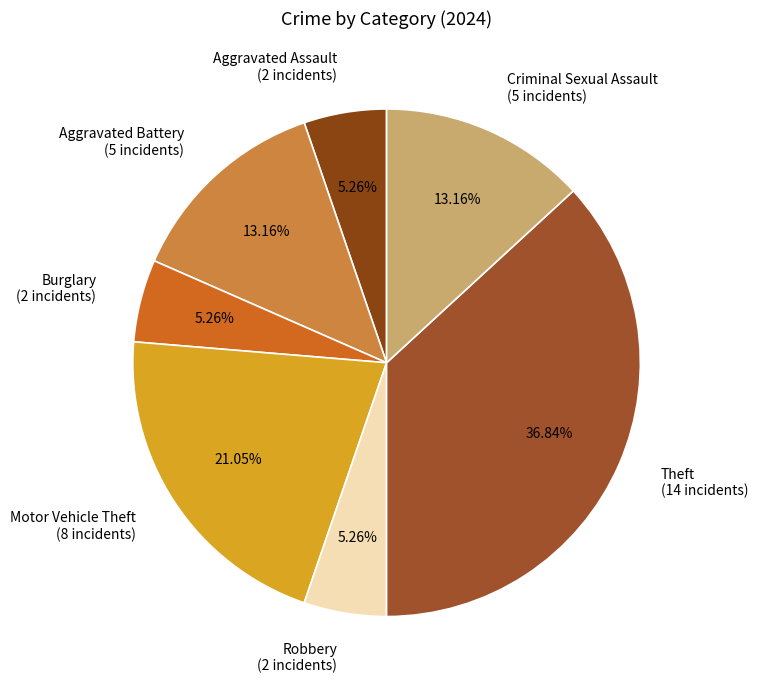

Does Motor Vehicle Theft (8 incidents) account for over 50% of the chart?

No